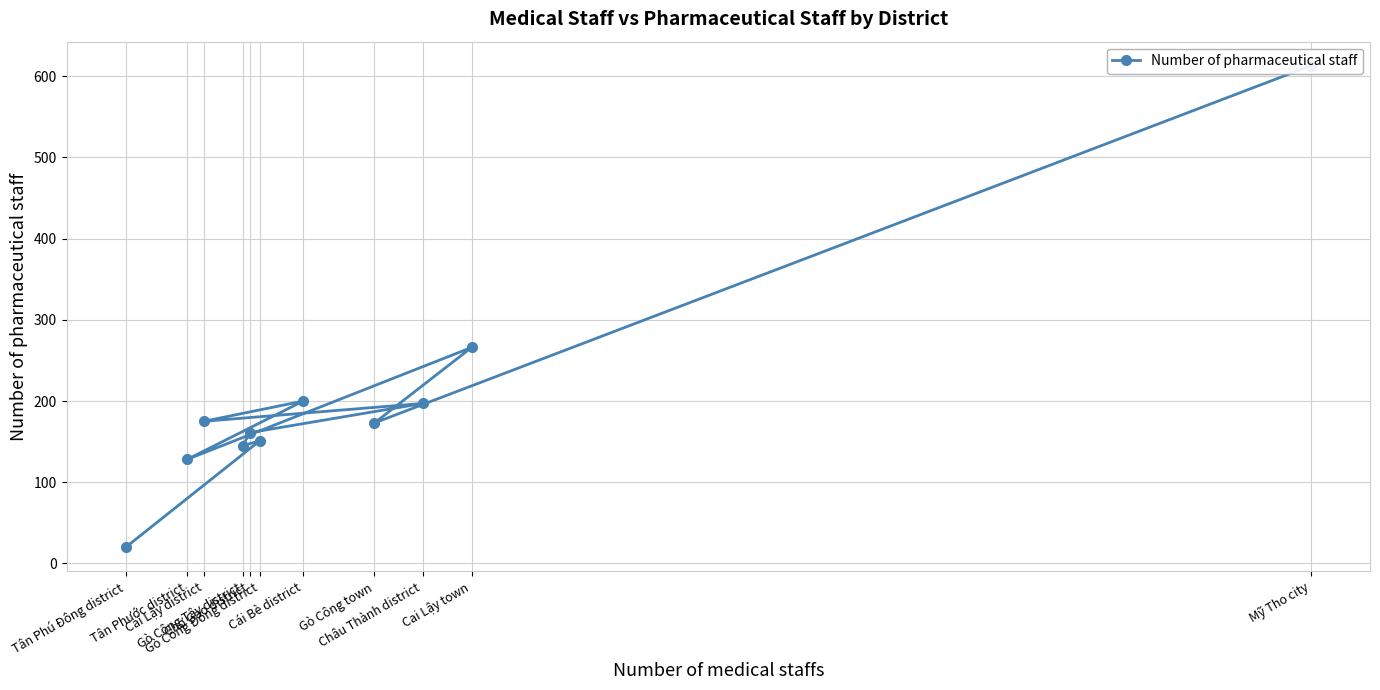

How many lines are shown in the chart?

1